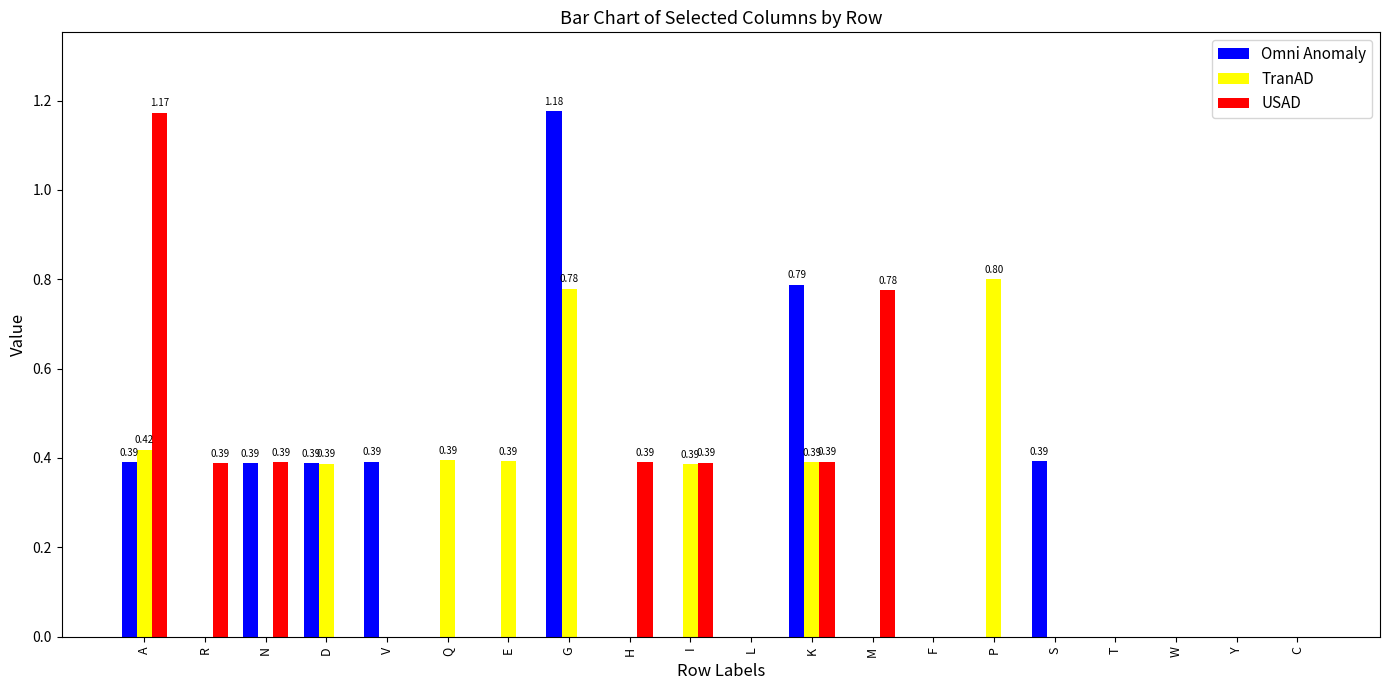

What is the total value across all series at G?

2.0